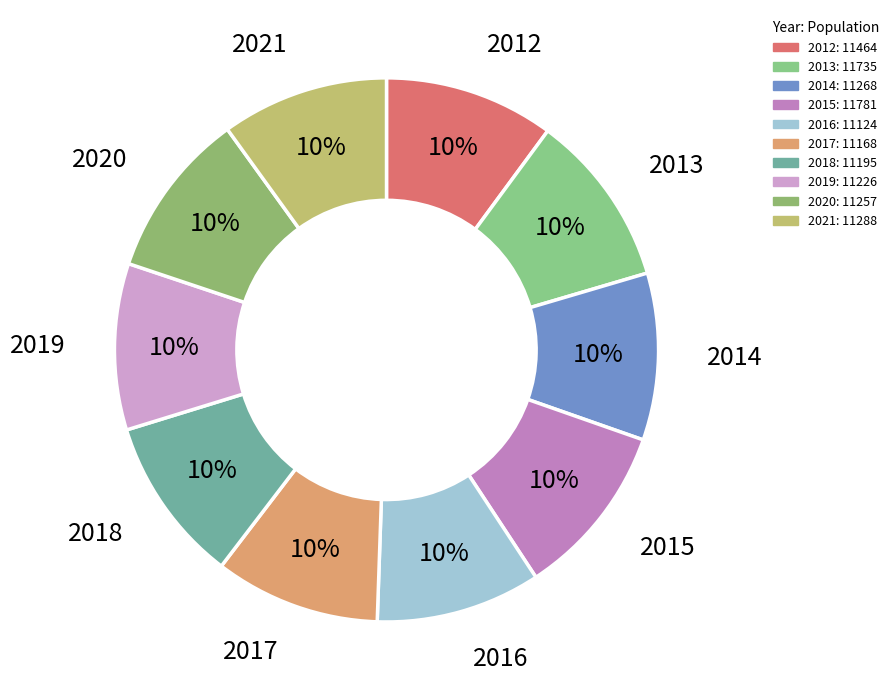

What percentage is the 2014 slice, to the nearest percent?

10%